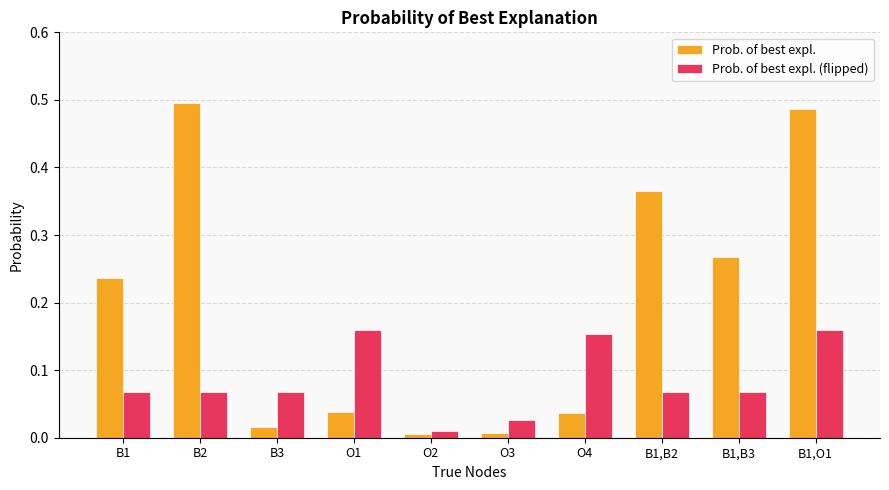

What is the label of the 3rd bar from the left?

B3